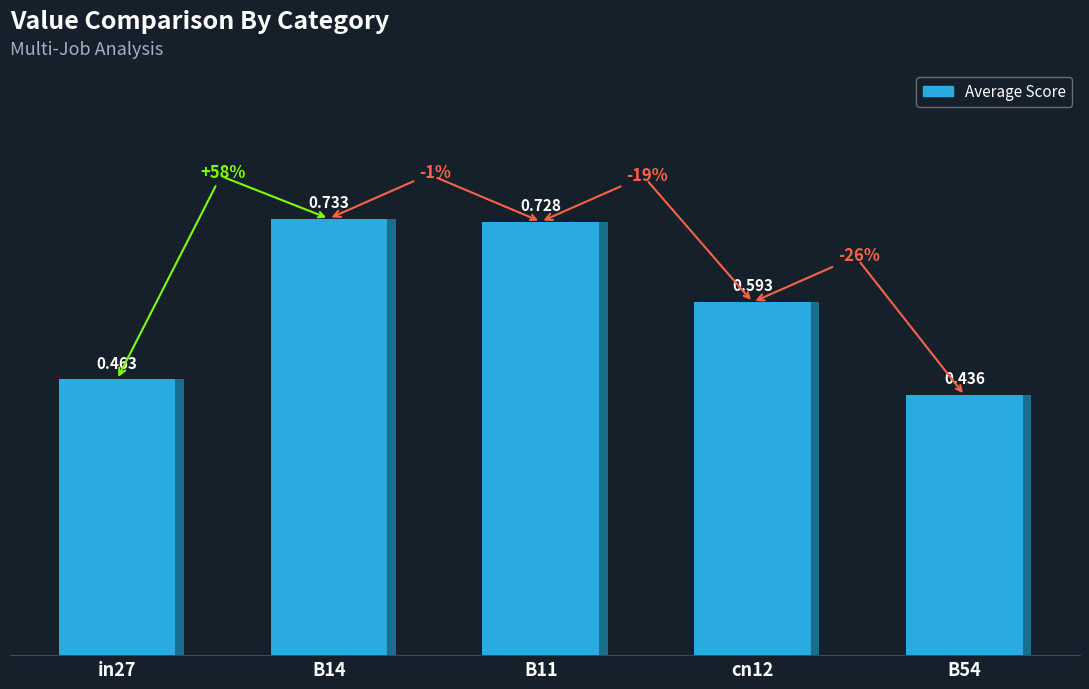

Are the bars horizontal?

No